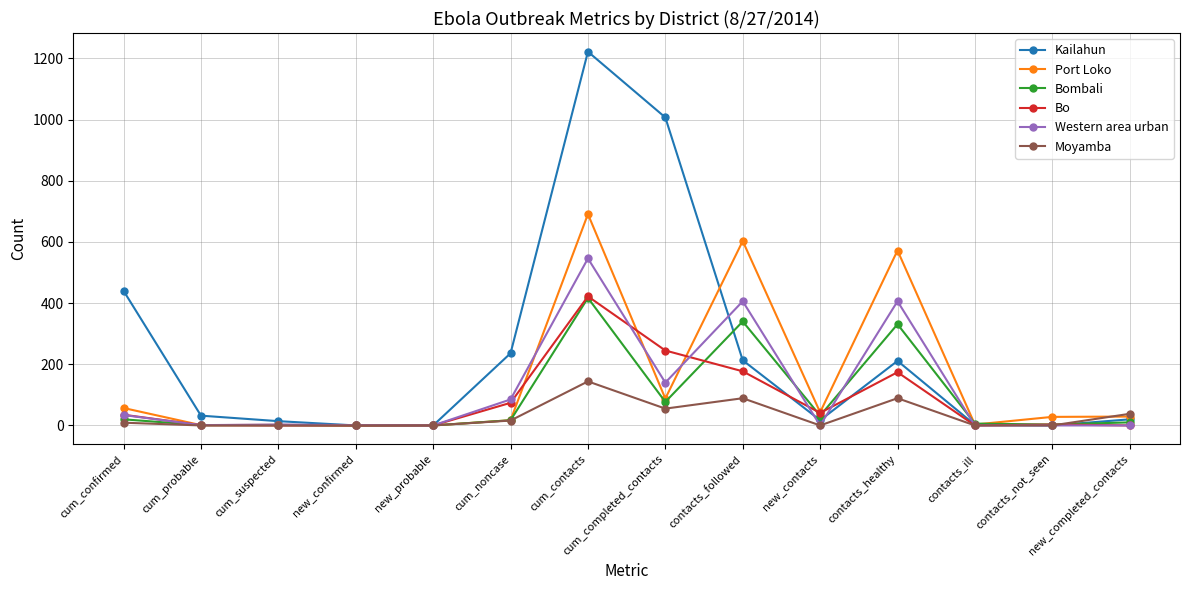

At contacts_healthy, list the series in order from largest to smallest.

Port Loko, Western area urban, Bombali, Kailahun, Bo, Moyamba